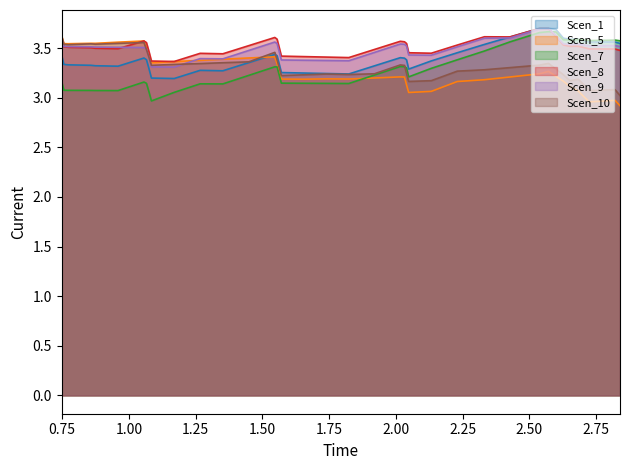

How many lines are shown in the chart?

6